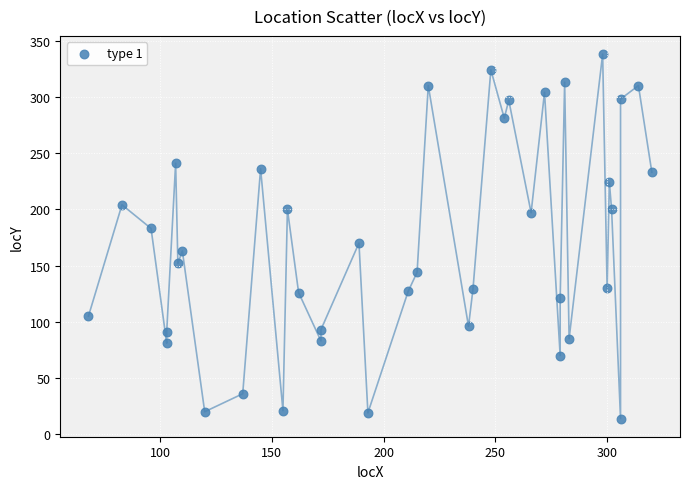

What is the range of Y values (max minus min)?

324